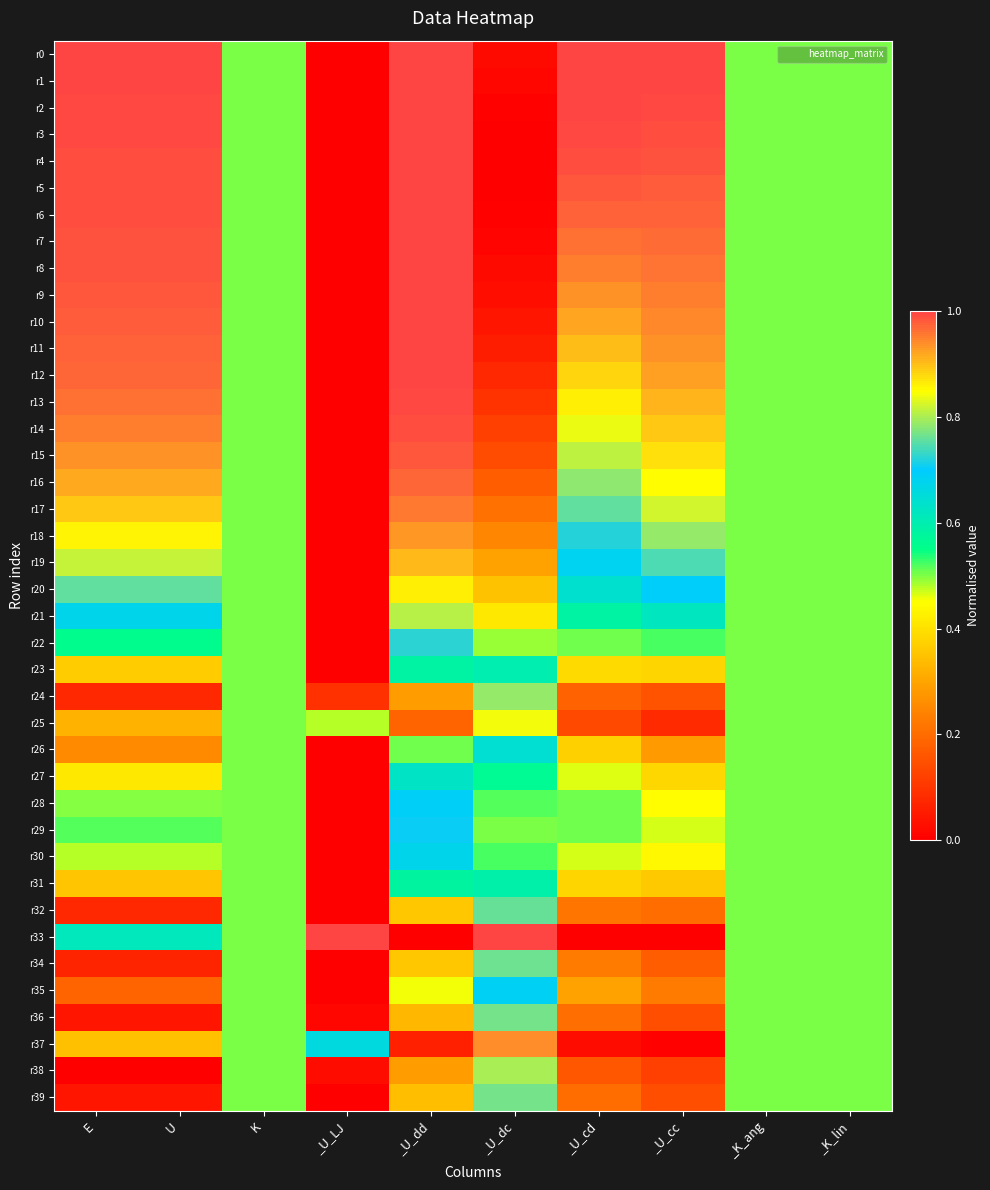

Which series has the largest total across all categories?

r0